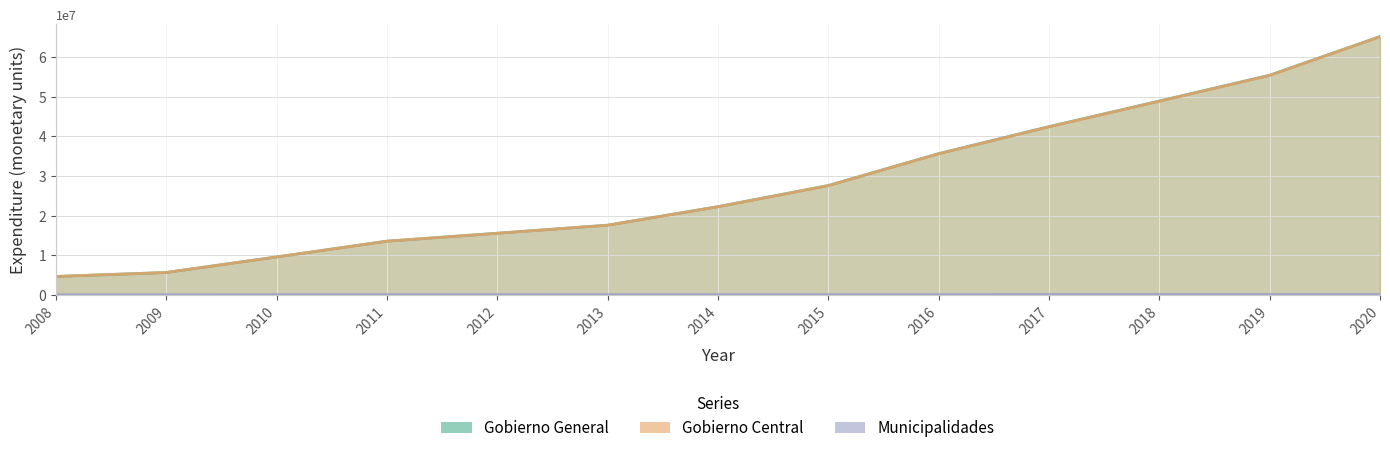

Does the chart display data point markers on the line(s)?

No